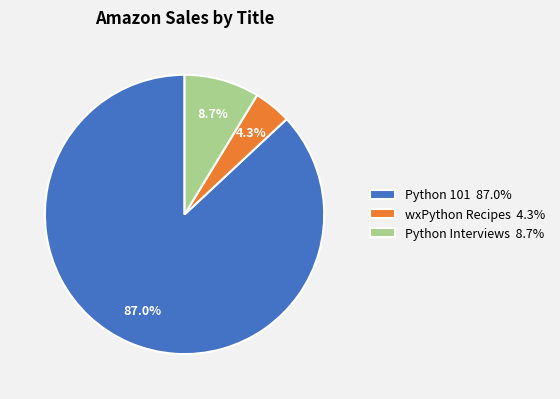

To the nearest percent, what is the average slice percentage?

33%